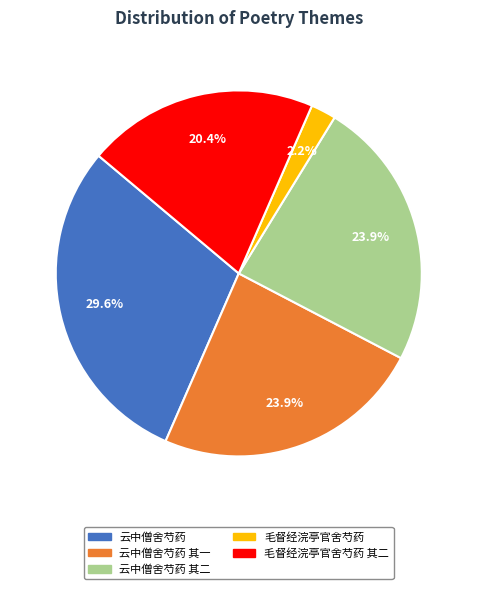

Is there any slice that represents more than half of the pie?

No